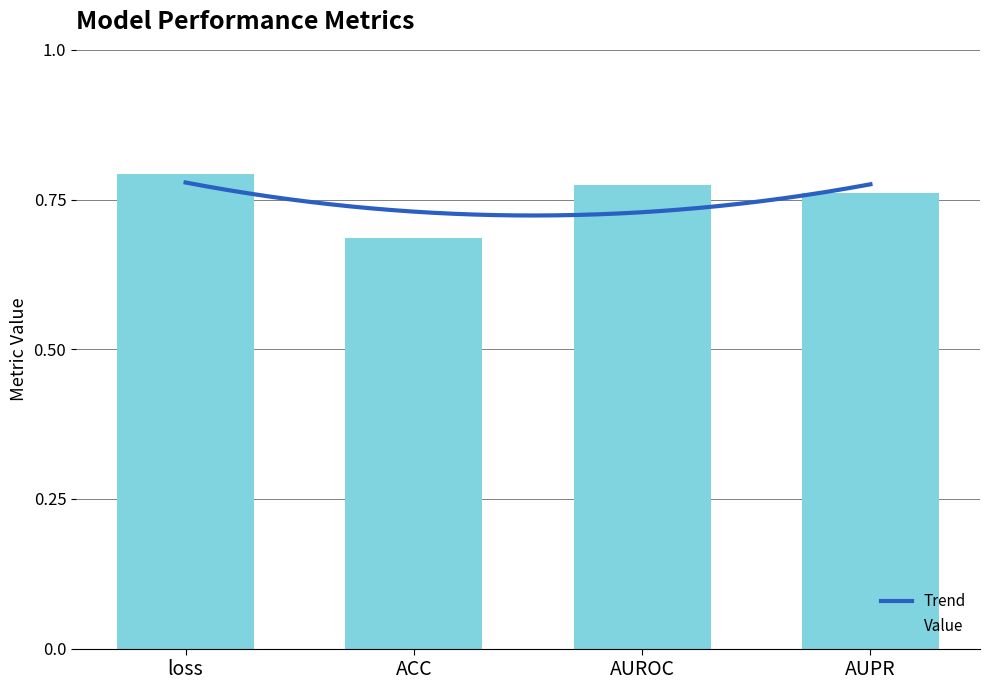

What is the minimum value shown in the chart?

0.7